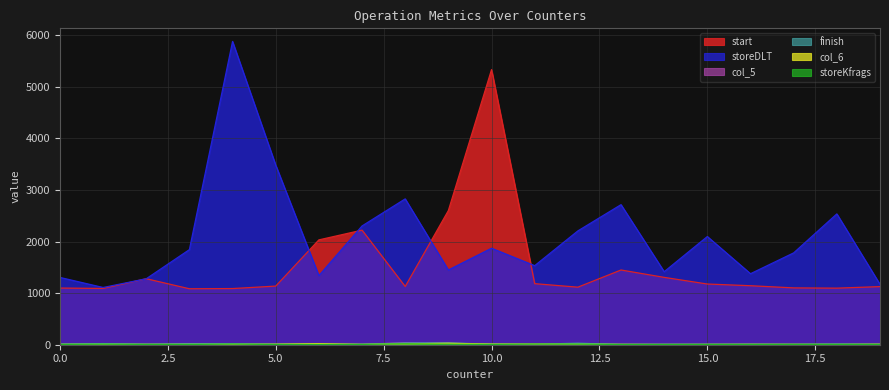

Which series changed the most between 5 and 17?

storeDLT